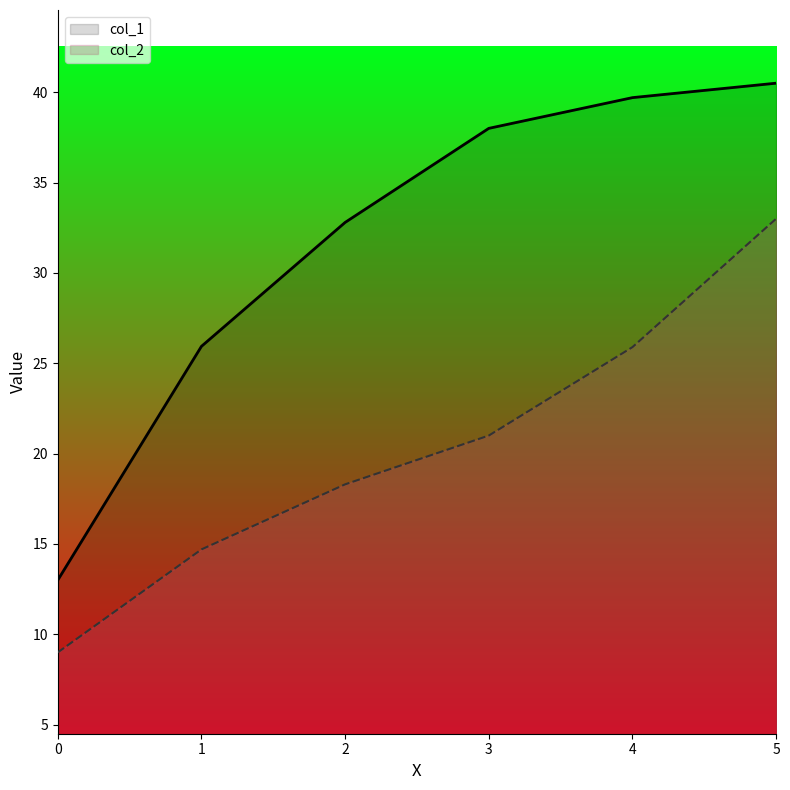

True or false: col_1 has more than 1 interior local peaks.

False